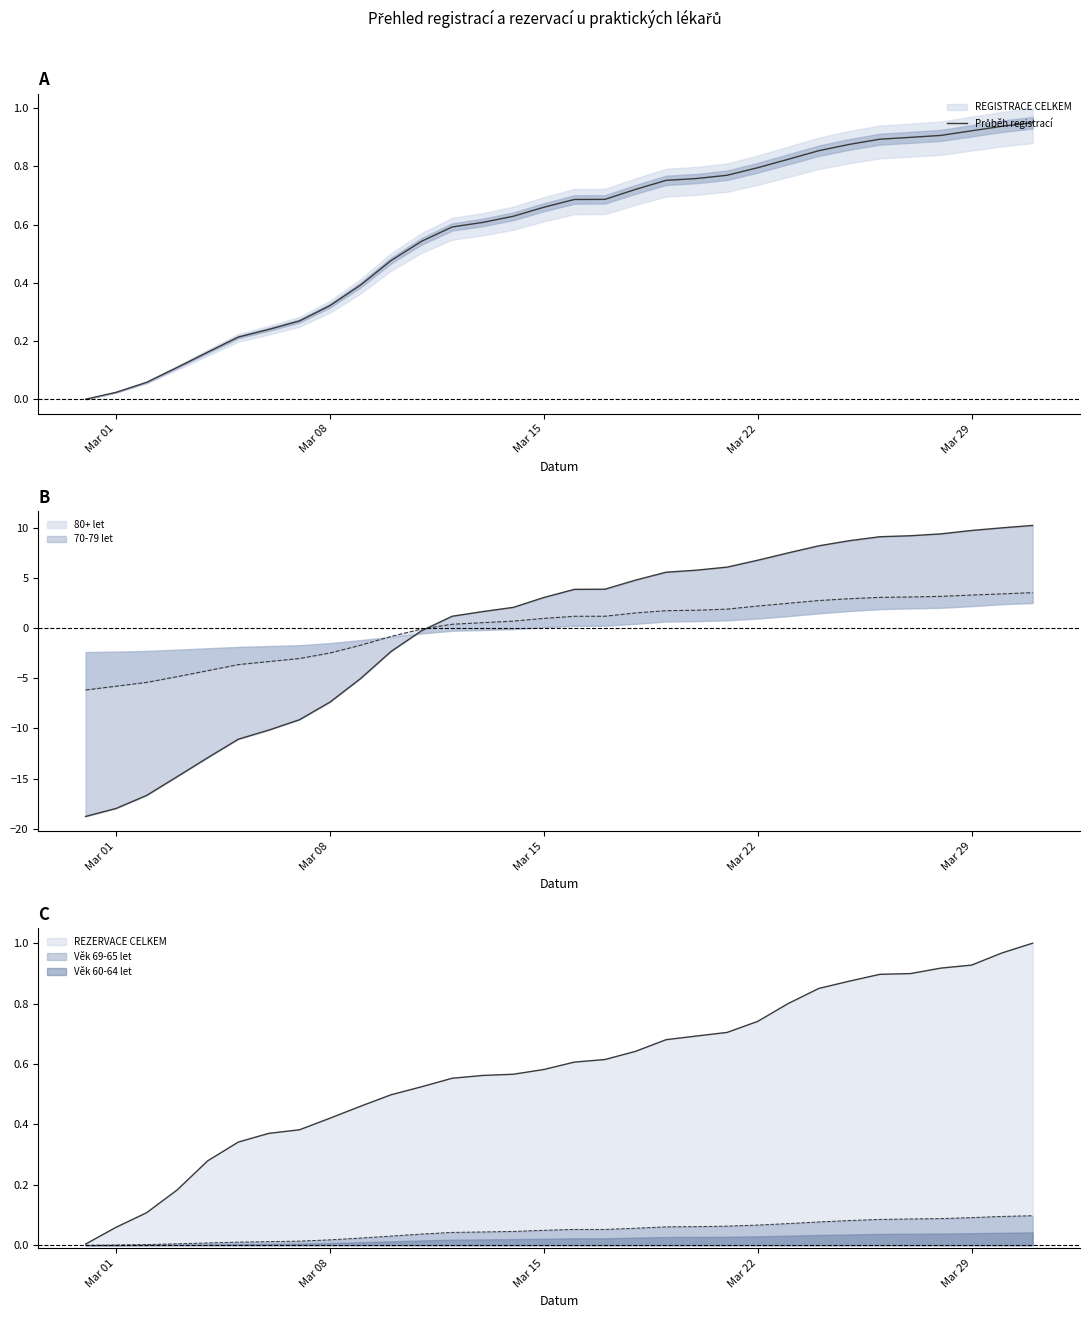

What is the difference between the maximum and minimum values?

0.9